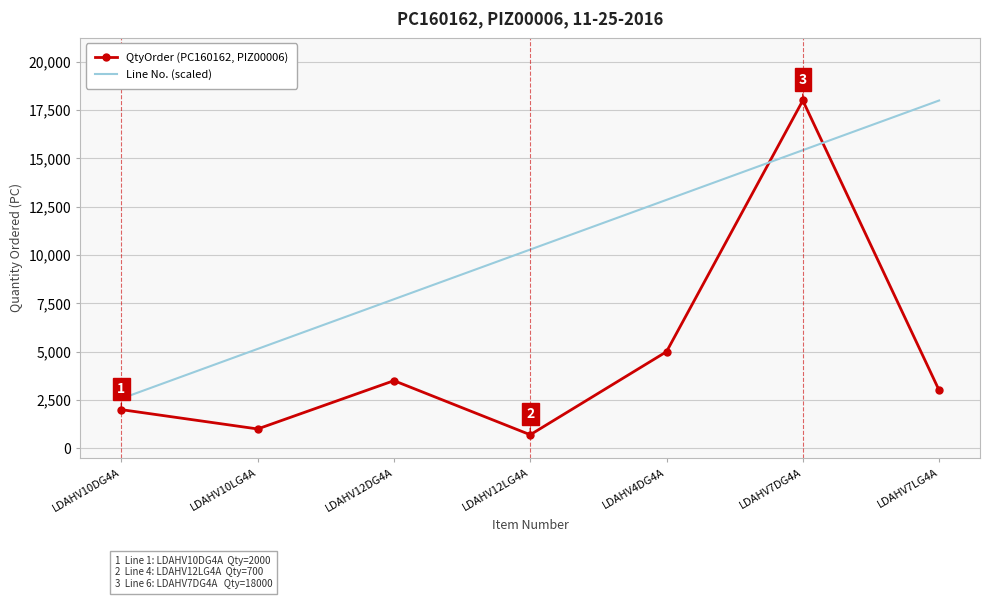

At which category is the sum across all series the highest?

LDAHV7DG4A